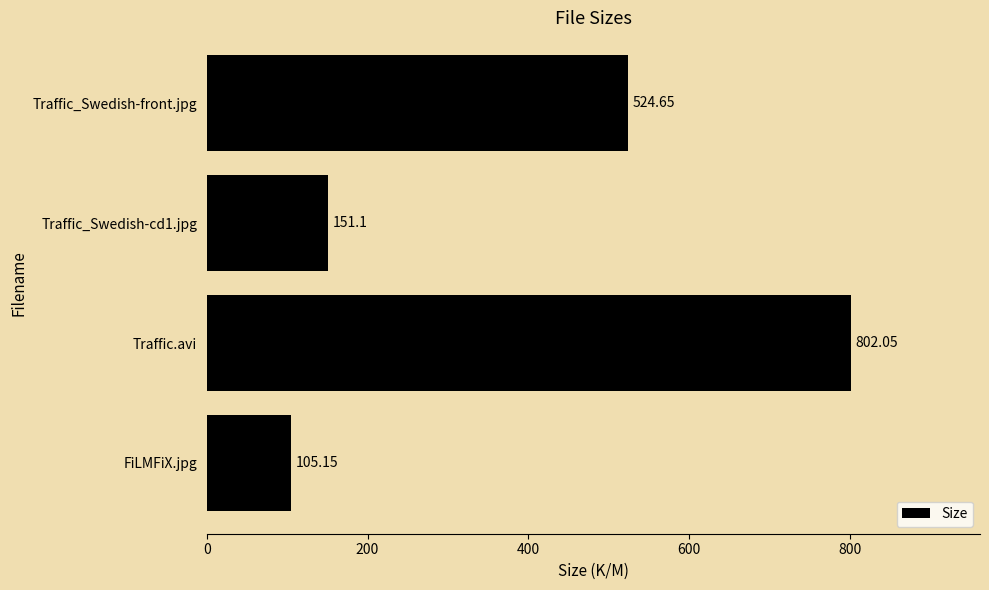

How many distinct data groups are displayed?

1